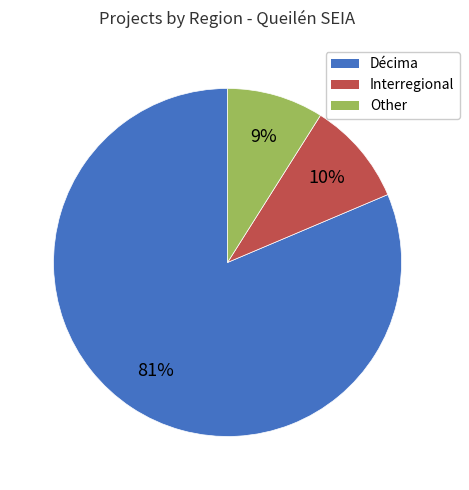

Which slice is the largest?

Décima